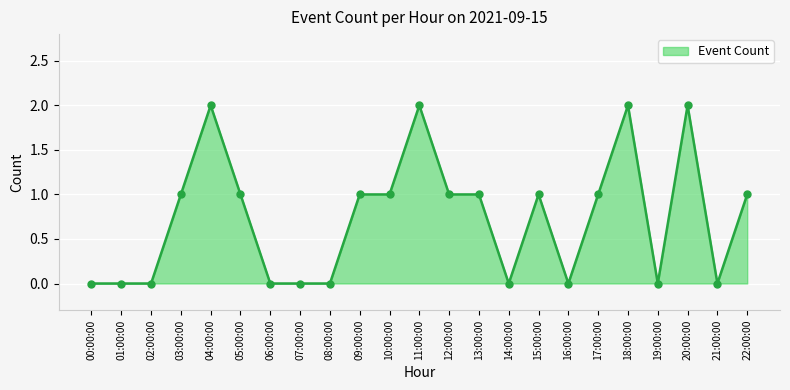

What is the label of the 9th point from the right?

14:00:00